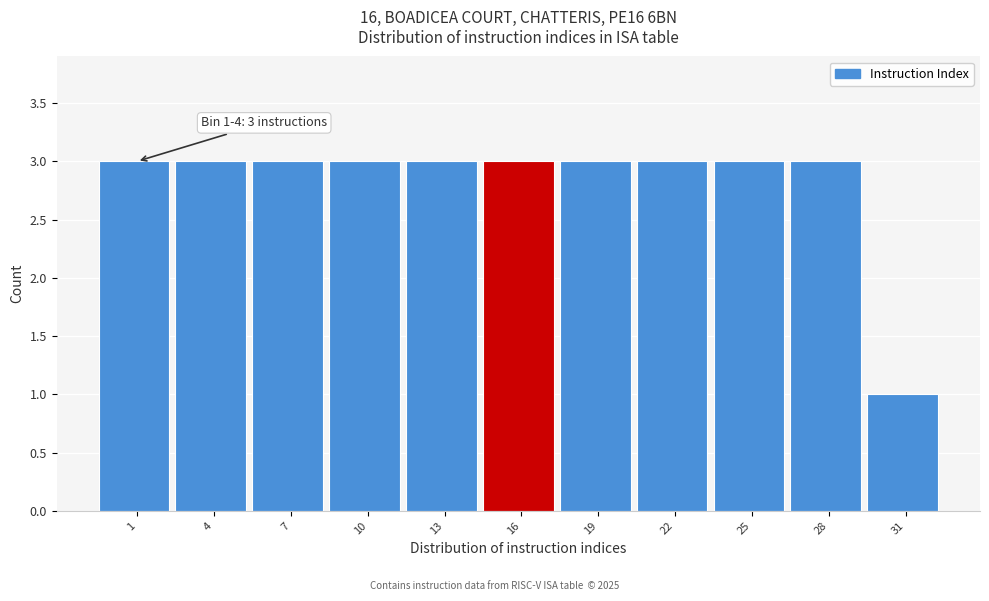

Reading right to left, what are all the values shown in this chart?

31=1	28=3	25=3	22=3	19=3	16=3	13=3	10=3	7=3	4=3	1=3